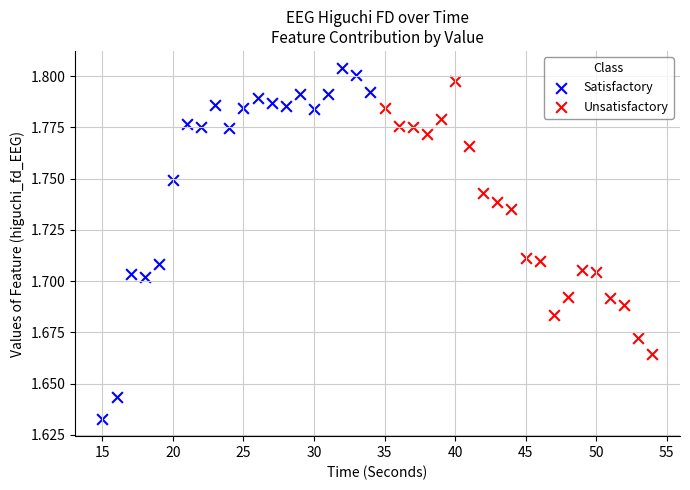

Which series has the largest Y range (max minus min)?

Satisfactory